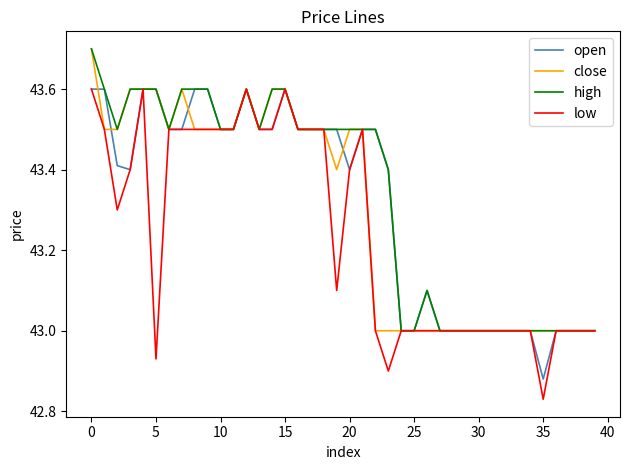

List the series in order of their overall mean, lowest first.

low, close, open, high